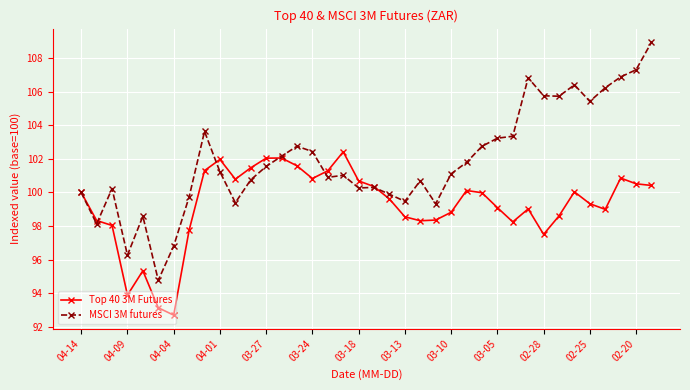

Count the number of data series in this chart.

2